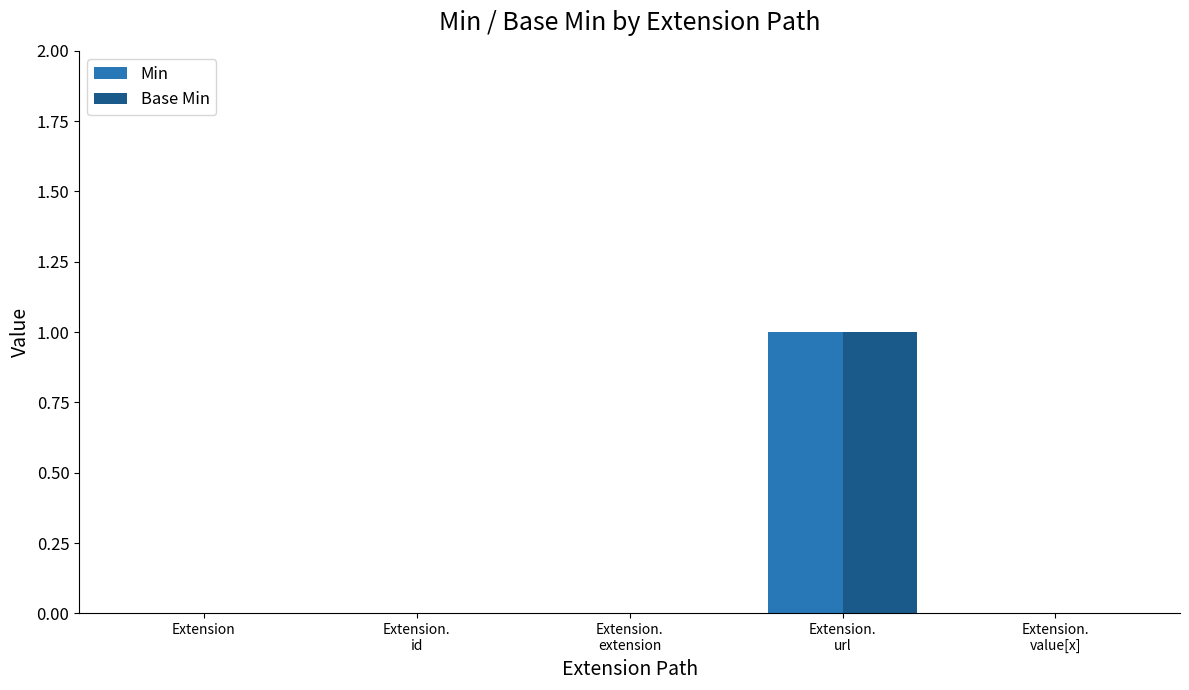

True or false: Base Min has a value of 0 at Extension.

True